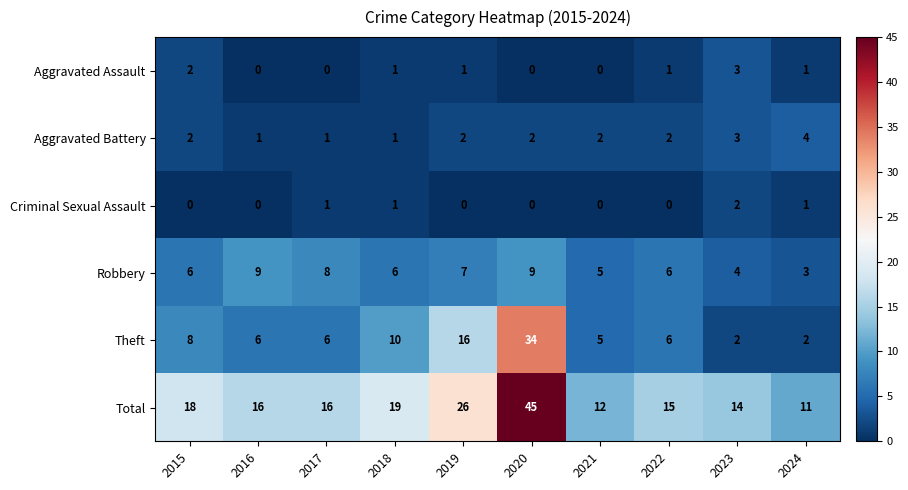

List the series in order of their peak value, highest first.

Total, Theft, Robbery, Aggravated Battery, Aggravated Assault, Criminal Sexual Assault